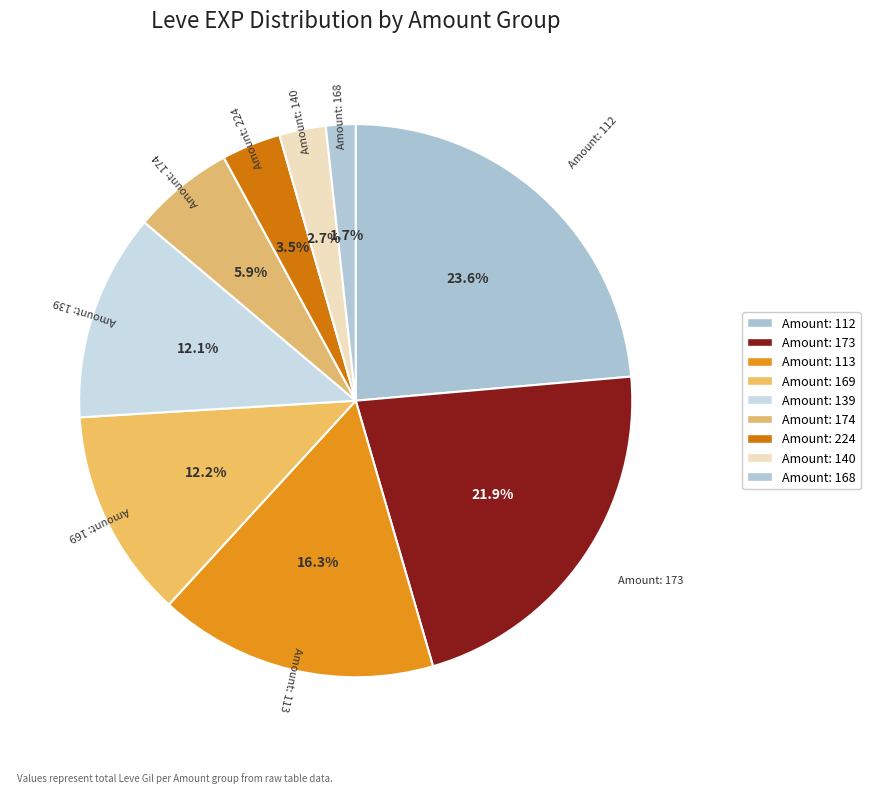

Count the number of slices in the pie.

9